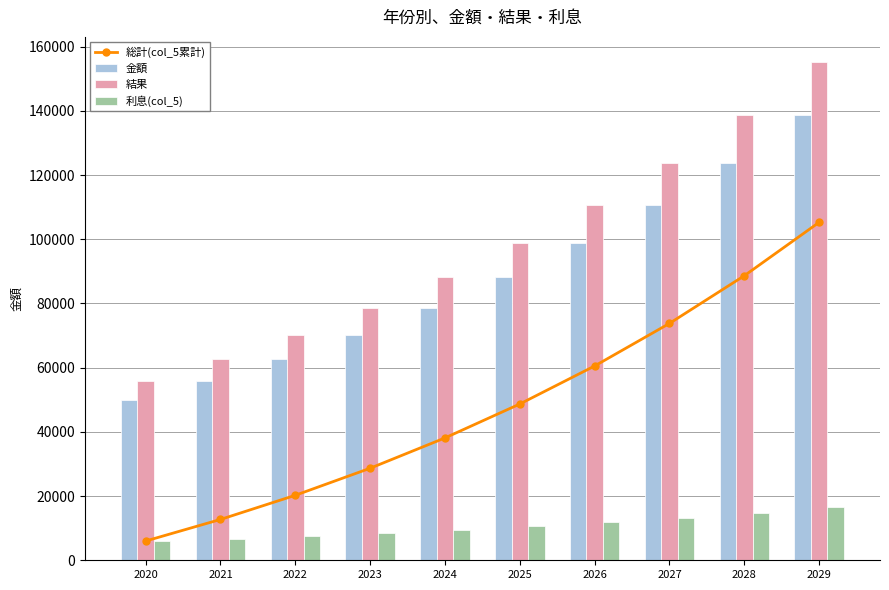

Is it true that 利息(col_5) equals 16638.5 at 2029?

True